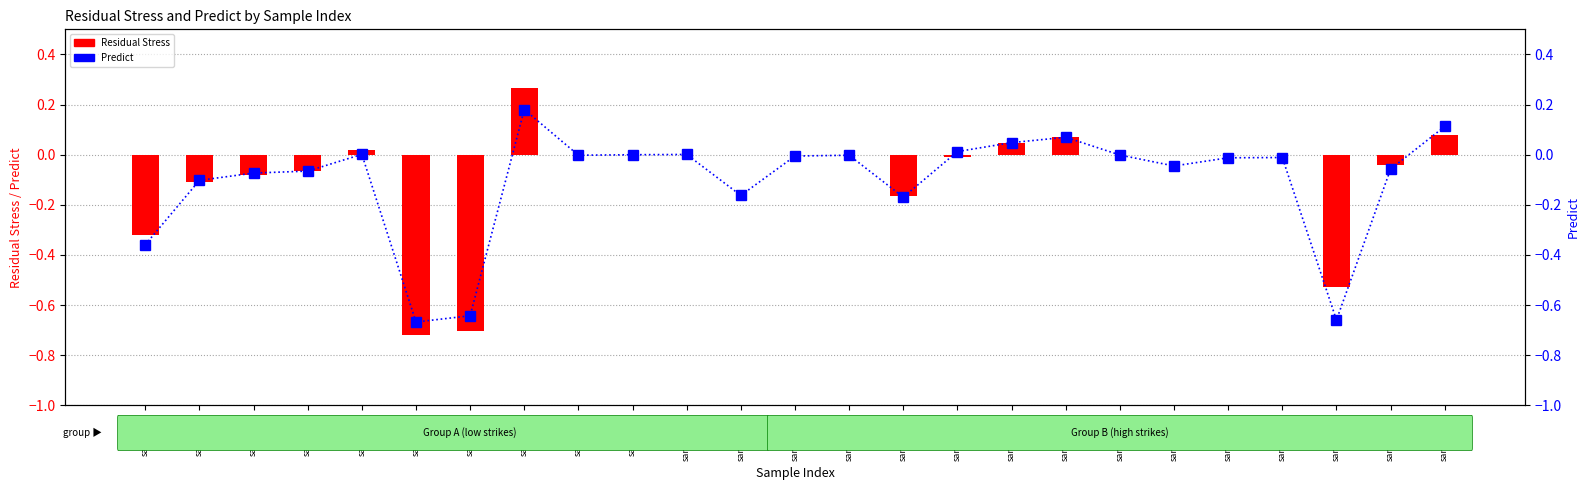

The Residual Stress series shows 0.0 at sample_4. True or false?

False